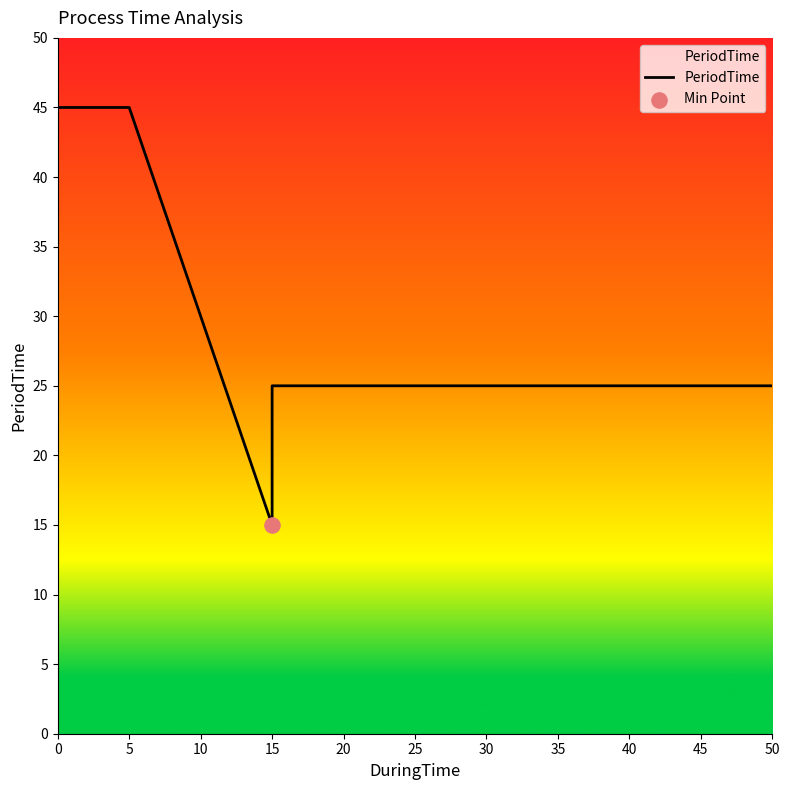

What is the change in value from 0 to 50?

-20